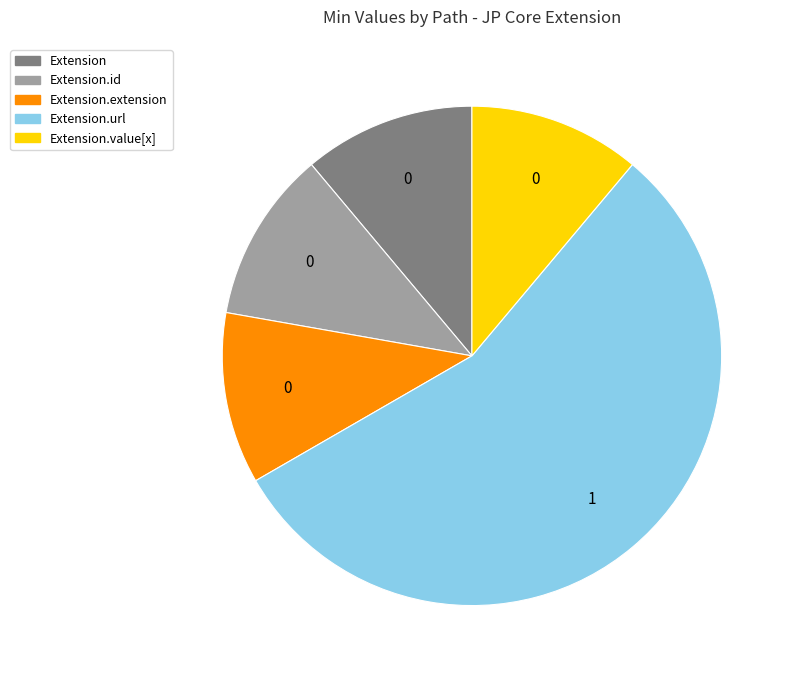

Does any single category account for the majority?

Yes